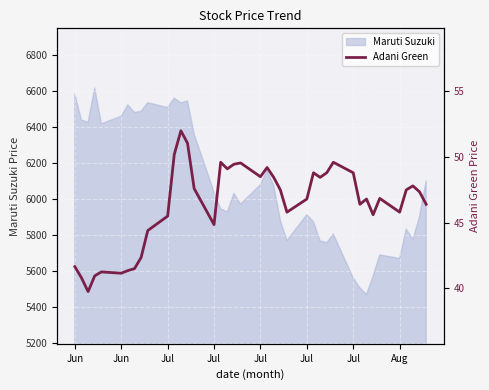

At which category does the data reach its first local peak?

Jul